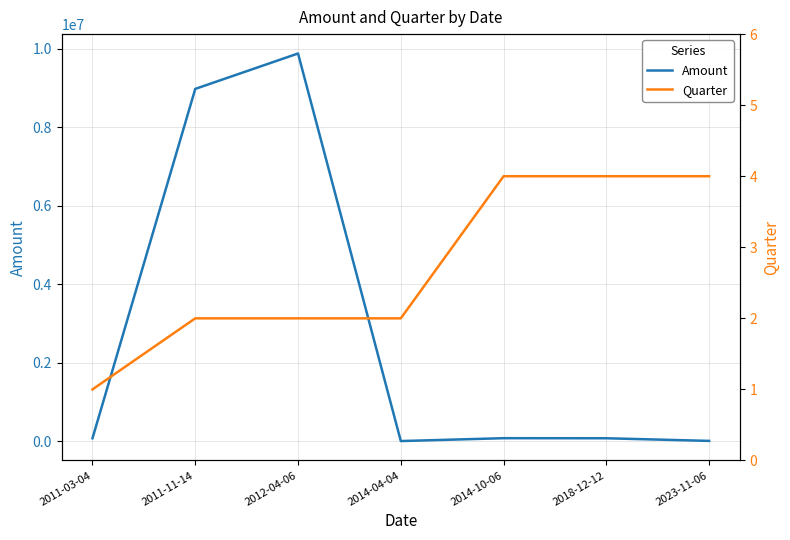

What is the maximum value shown in the chart?

9879879